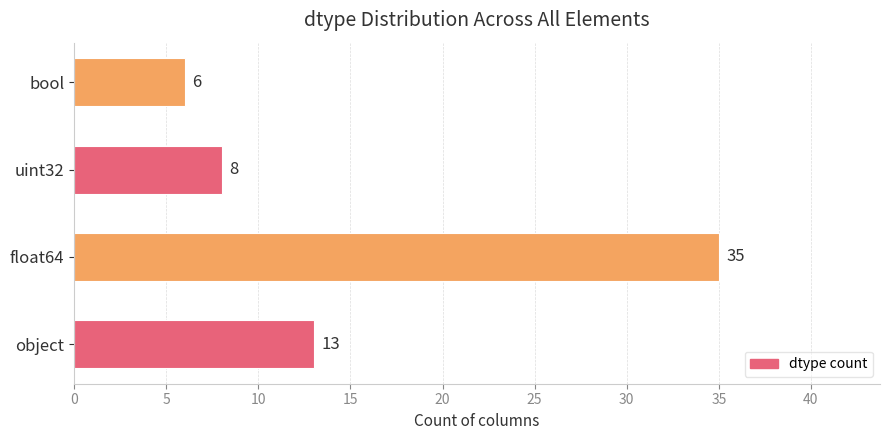

Which label corresponds to the smallest value in the chart?

bool